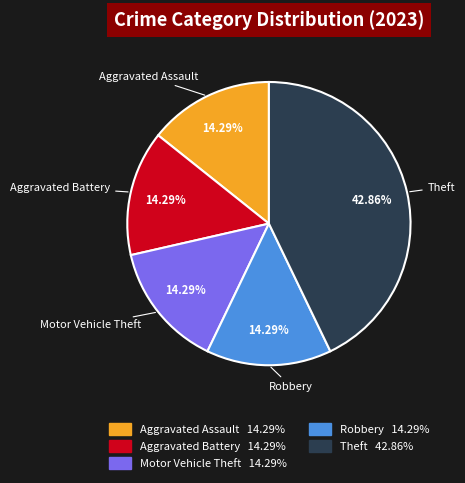

Is the sum of Theft and Robbery greater than half?

Yes